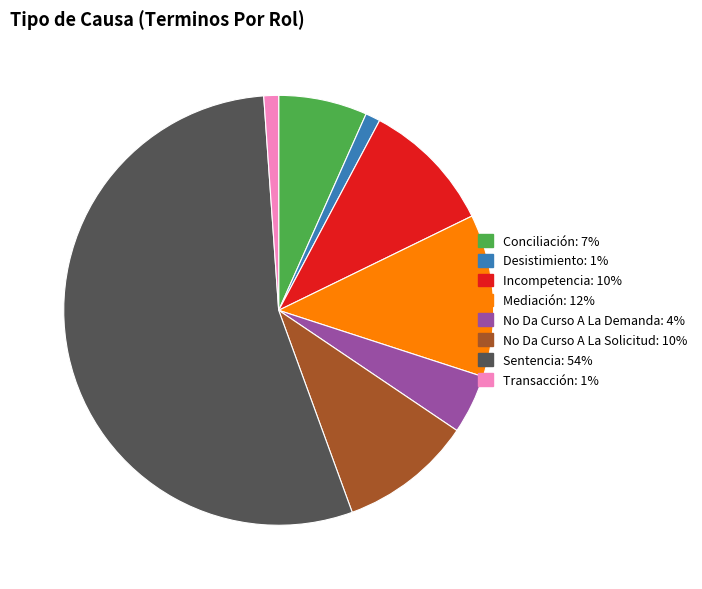

The No Da Curso A La Solicitud: 10% slice represents 1% of the pie. True or false?

False